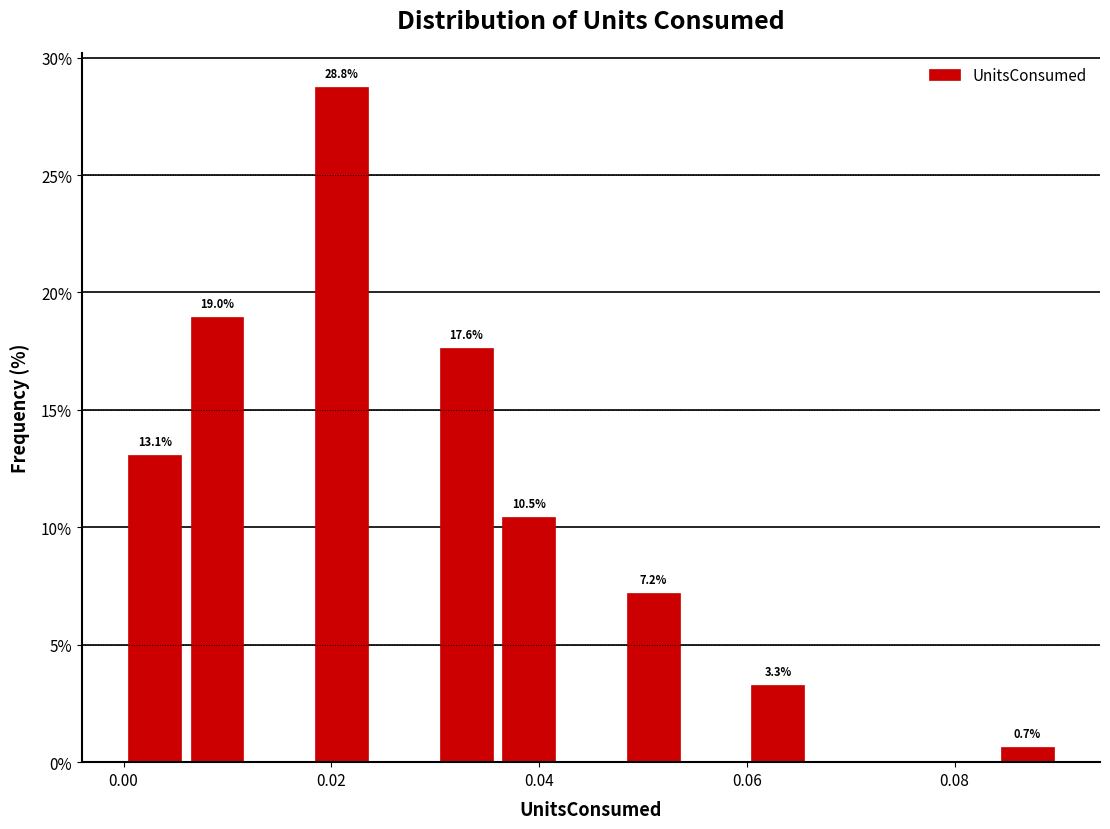

Around what value on the x-axis is the tallest bar? Give the approximate position of its centre, as read against the axis.

0.022